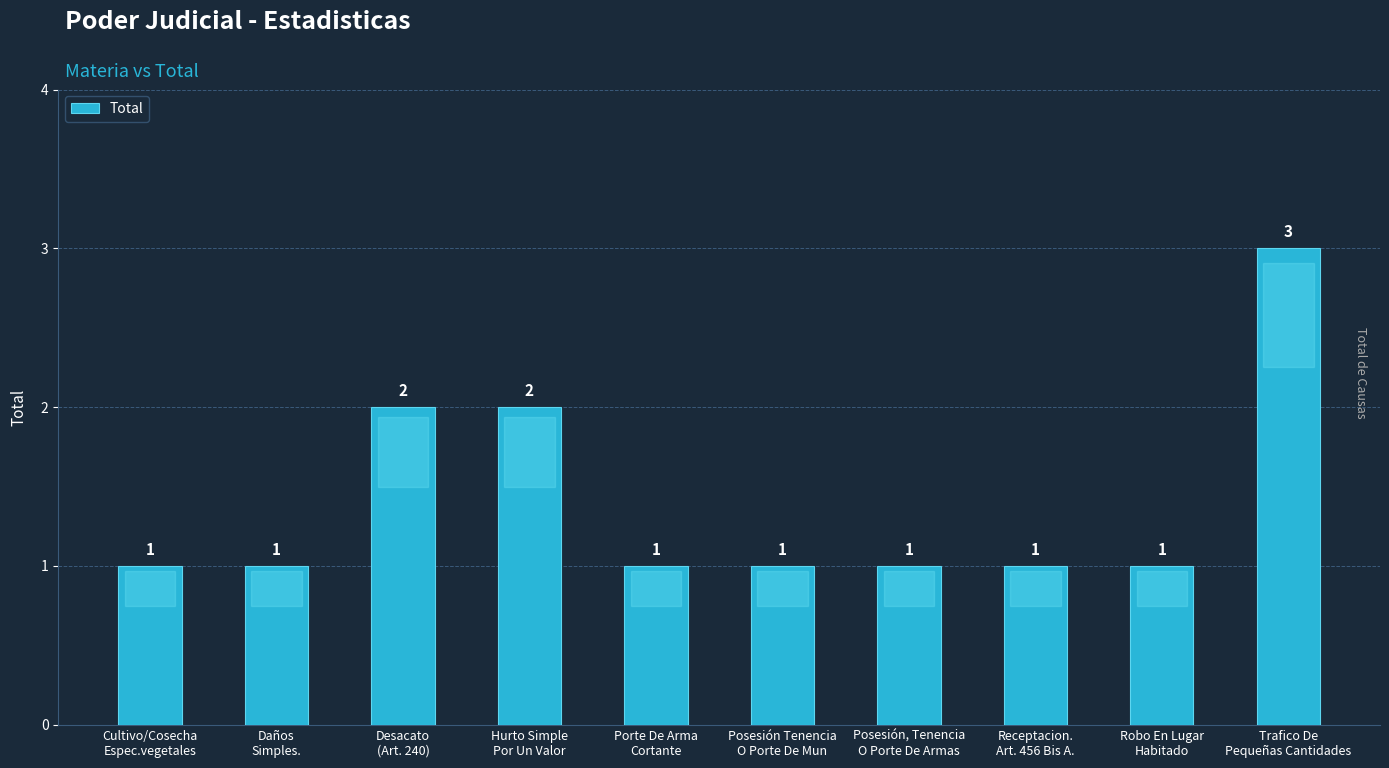

What is the maximum value shown in the chart?

3